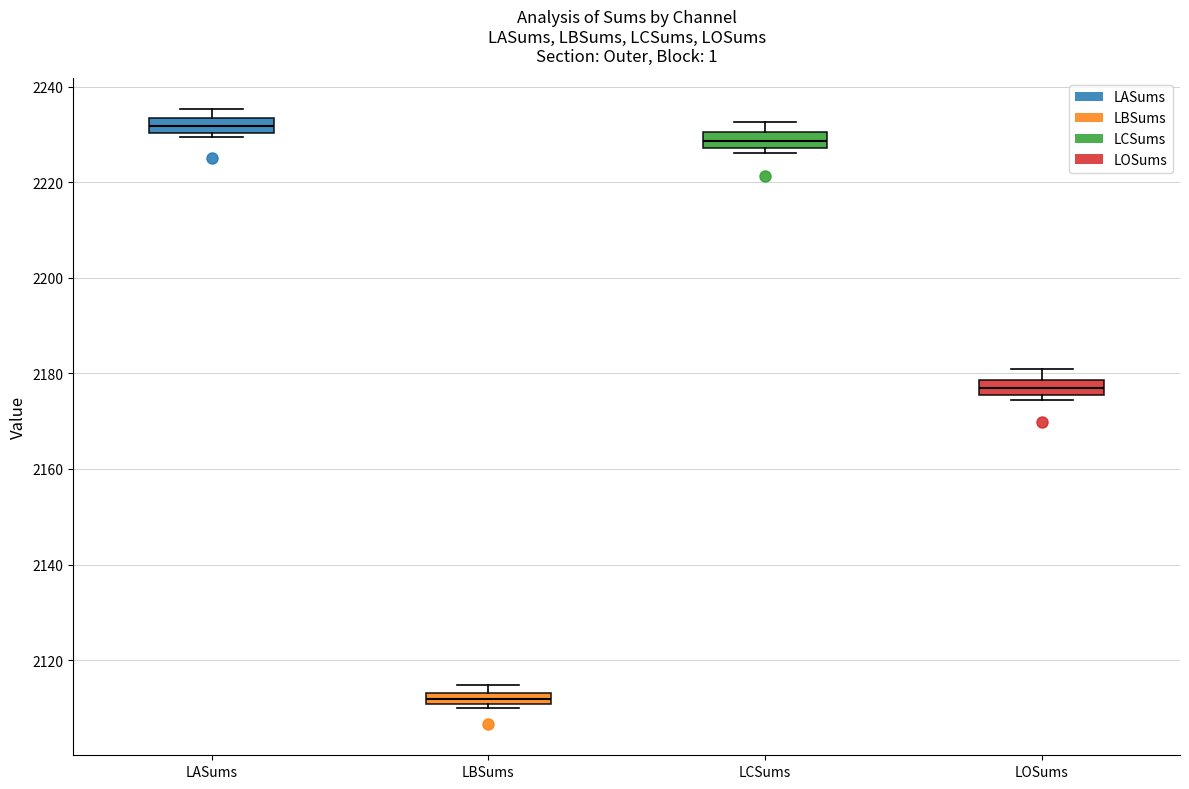

Which box's median line is the lowest?

LBSums